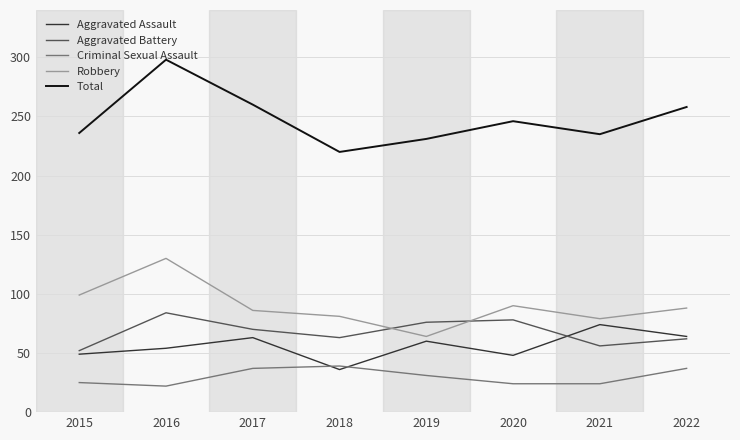

Is it true that Robbery equals 88 at 2022?

True